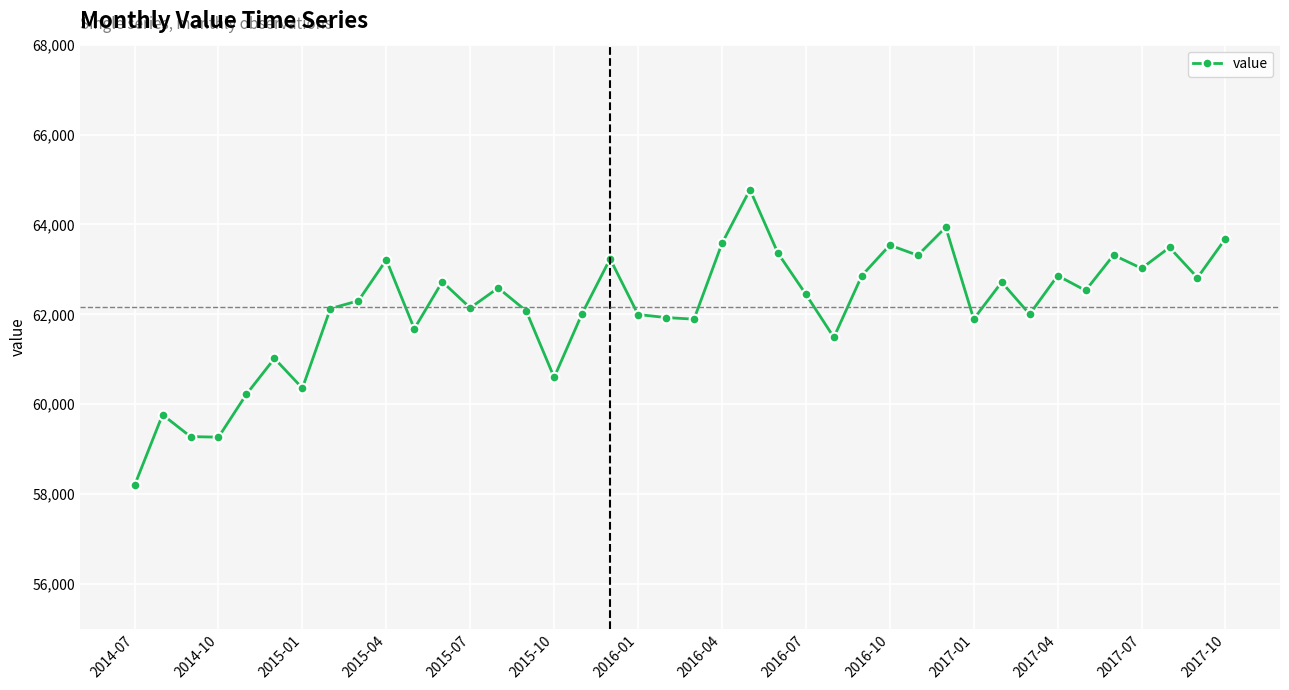

What is the difference between the maximum and minimum values?

6579